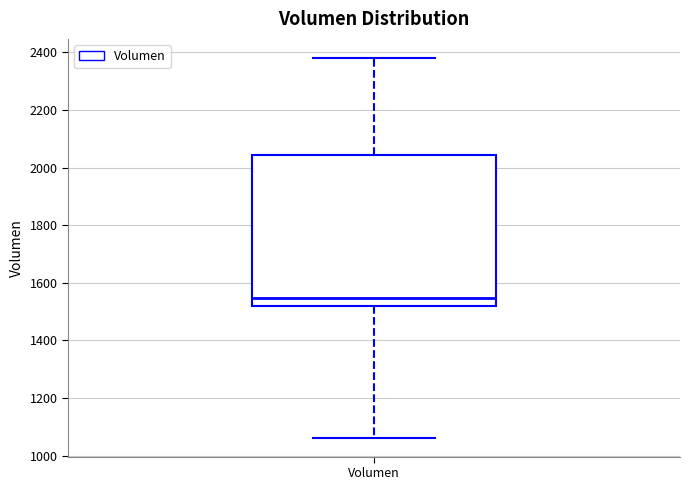

Where is the lower edge of the box for Volumen on the y-axis? The values are not printed on the chart, so give them approximately, as read against the axis.

1520